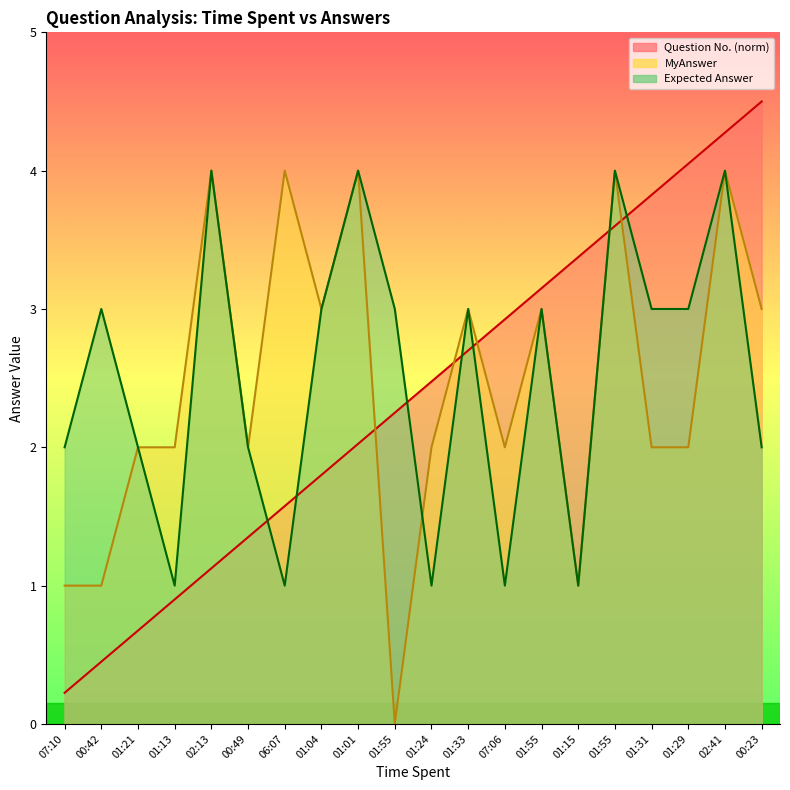

Where is the first local minimum for Expected Answer?

01:13